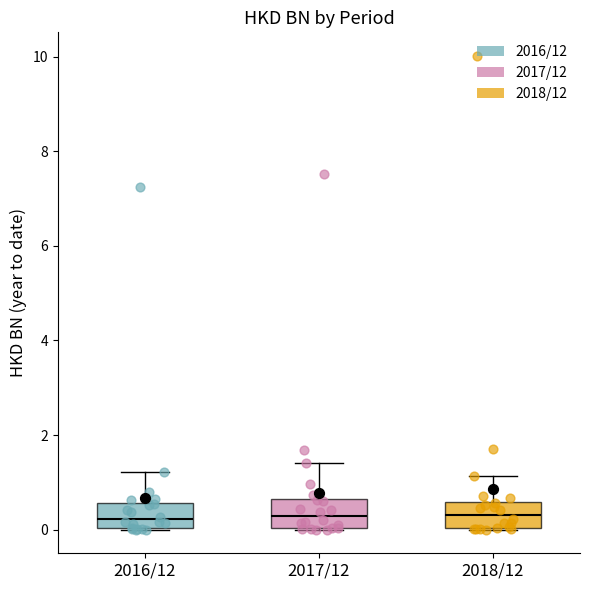

Reading left to right, read every box against the y-axis: the position of its median line, the range the box covers, and the ends of its whiskers. The values are not printed on the chart, so give them approximately, as read against the axis.

2016/12: median 0.2, box 0.0 to 0.6, whiskers 0.0 to 1.2
2017/12: median 0.2, box 0.0 to 0.6, whiskers 0.0 to 1.4
2018/12: median 0.4, box 0.0 to 0.6, whiskers 0.0 to 1.2